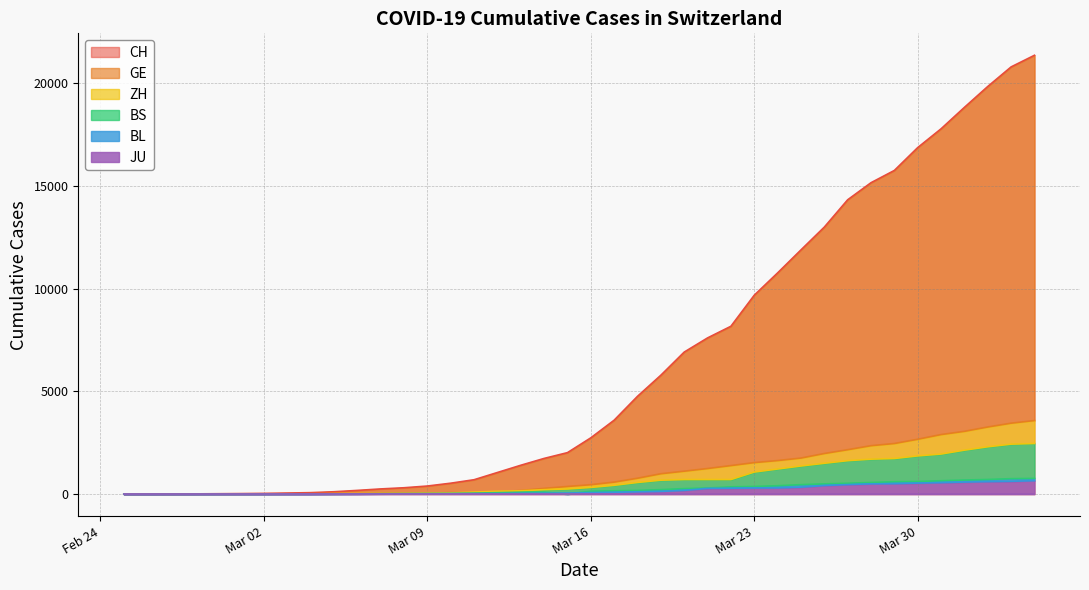

How many intersections are there between BS and BL?

3